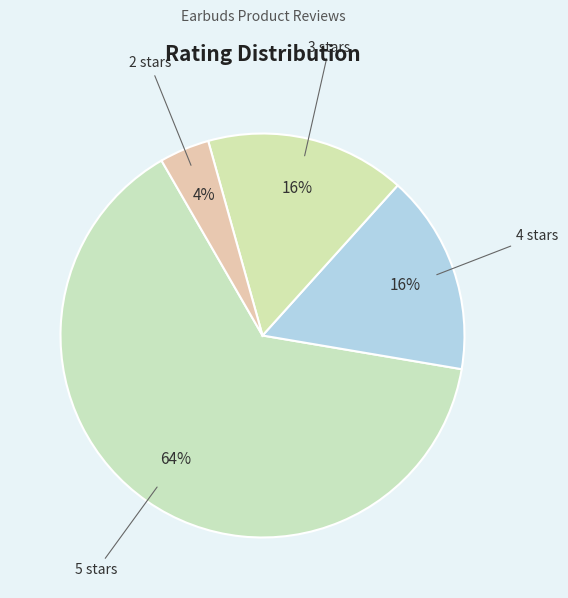

What is the ratio of the value at 5 stars to the value at 2 stars?

16.0